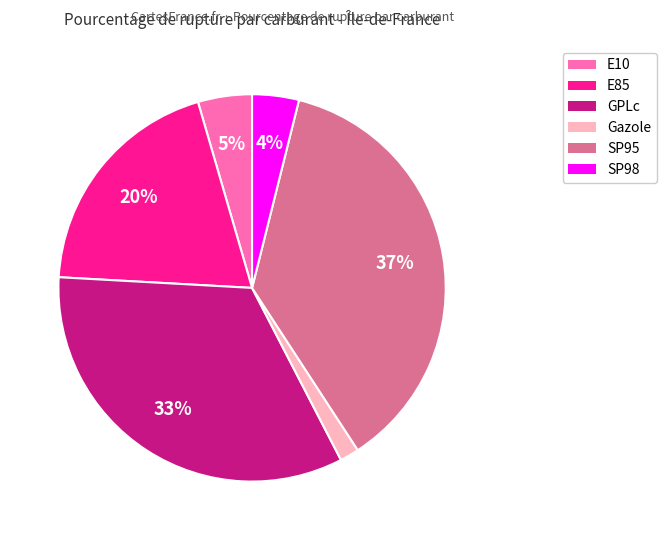

Do E85 and GPLc together represent more than half of the pie?

Yes